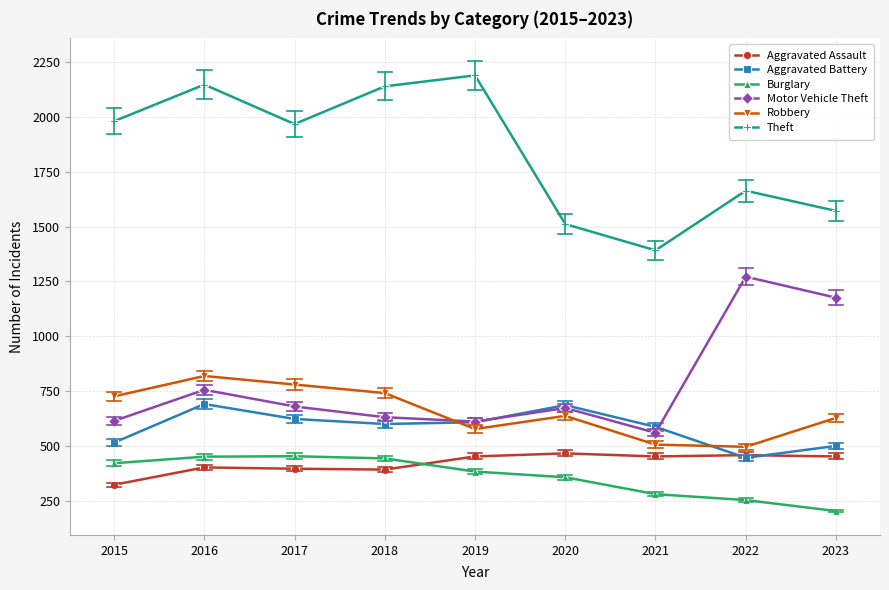

Which series changed the most between 2019 and 2020?

Theft